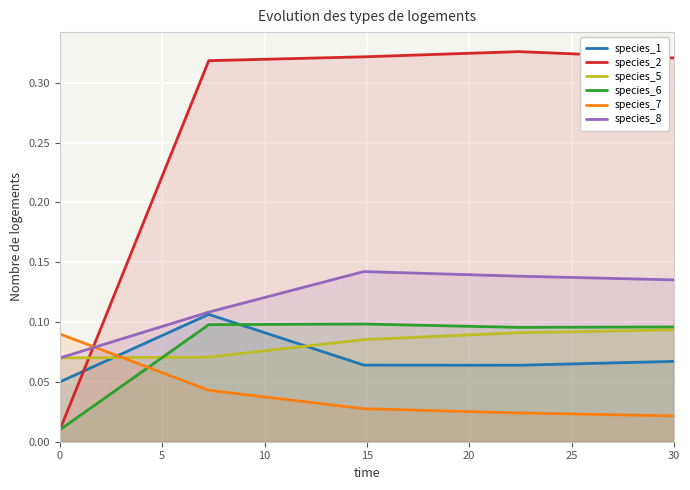

What is the highest value of the species_6 series?

0.1